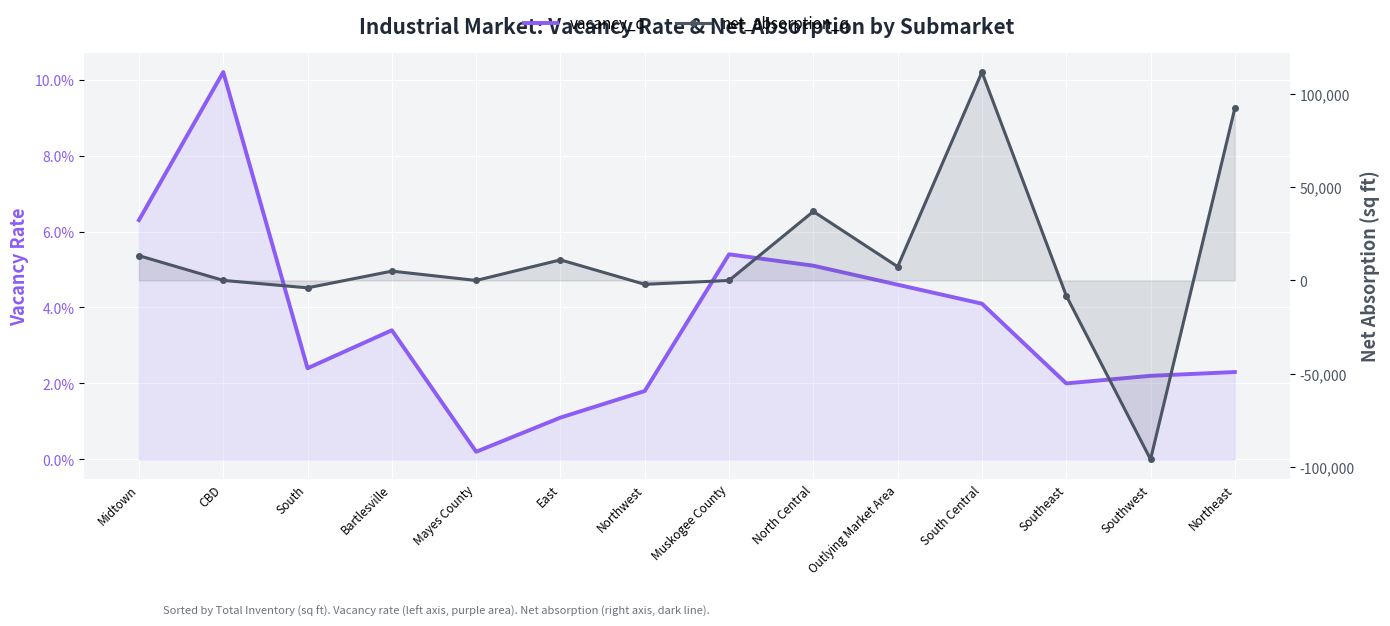

How many categories are shown in the chart?

14